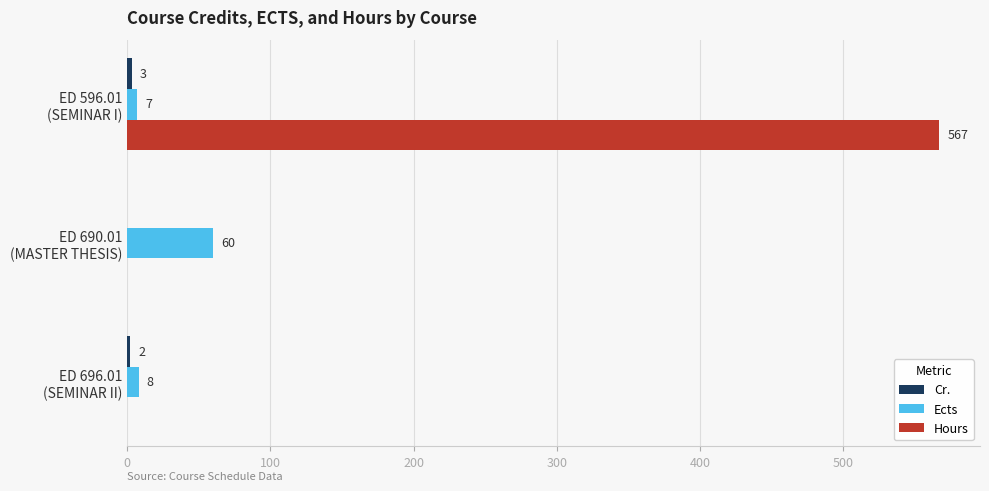

Which series has the largest total across all categories?

Hours